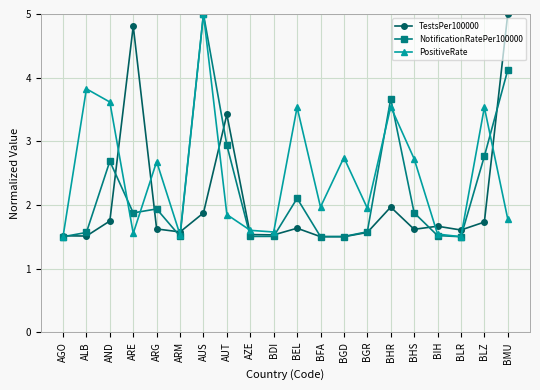

Where is NotificationRatePer100000 nearest to the value 3?

AUT